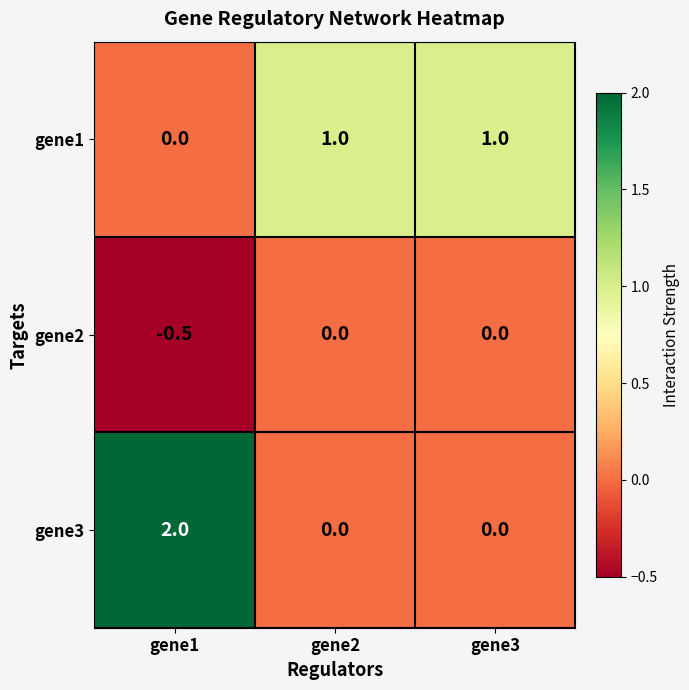

The gene2 series shows -0.5 at gene1. True or false?

True